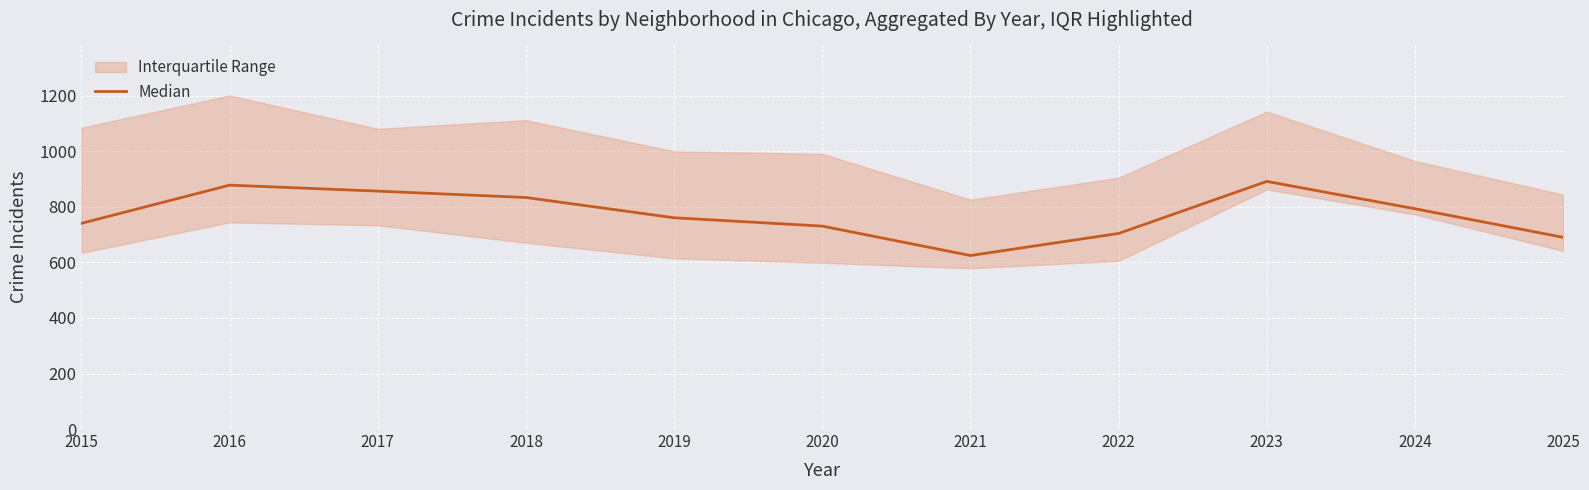

At which label is the value closest to 758?

2019